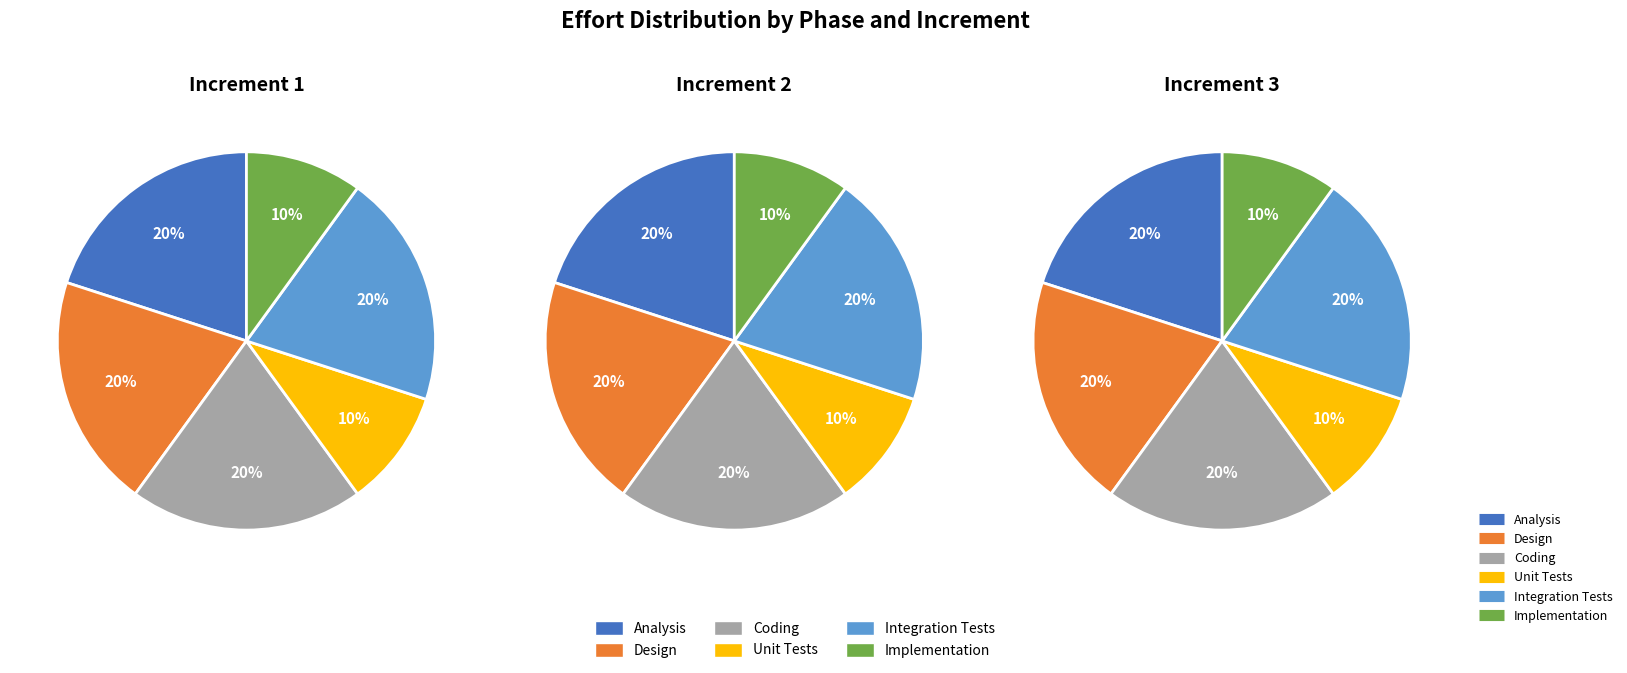

Is there any slice that represents more than half of the pie?

No